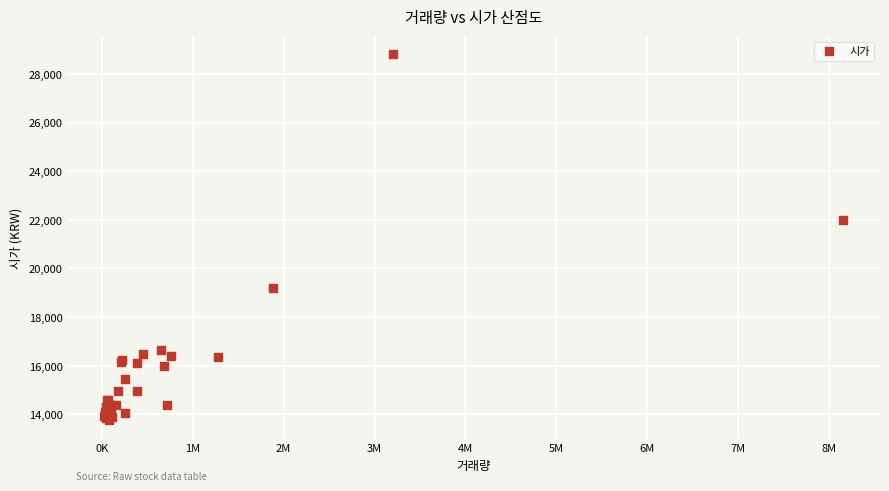

What Y value in the scatter plot is closest to 21275?

22000